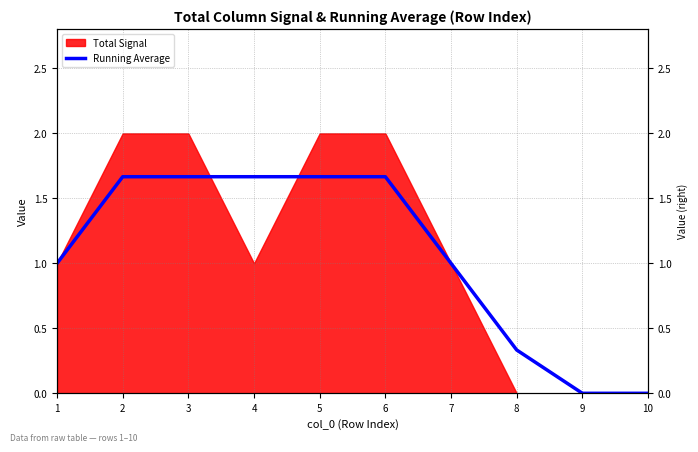

At which category does the chart reach its minimum across all series?

9